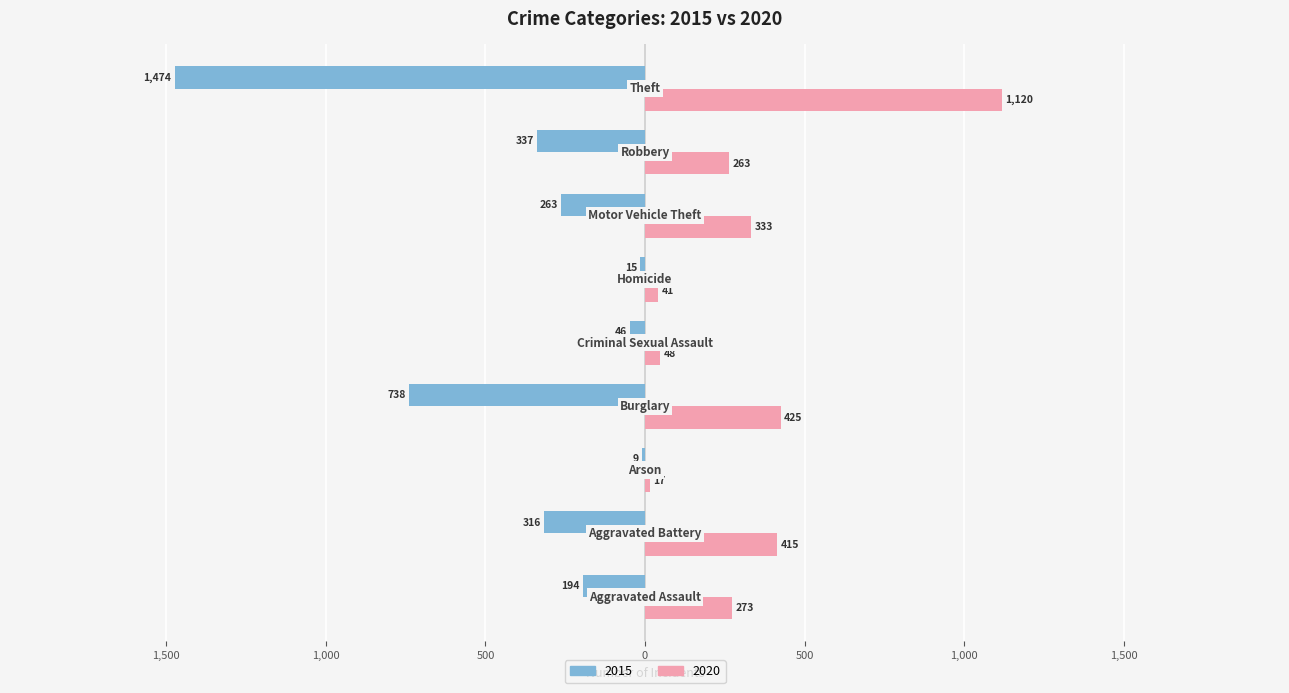

What are all the series names shown in the legend?

2015, 2020